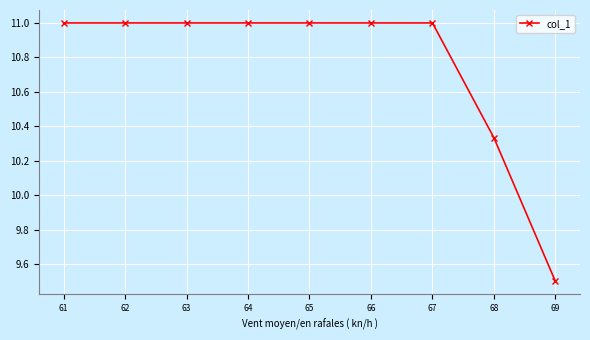

What is the ratio of the value at 65 to the value at 62?

1.0